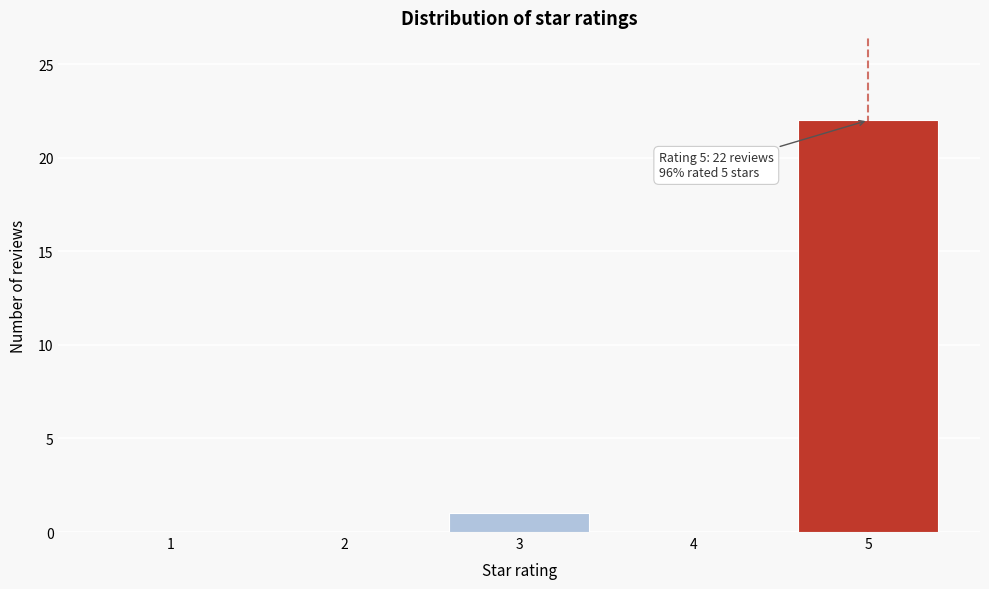

Reading left to right, what are all the values shown in this chart?

1=0	2=0	3=1	4=0	5=22